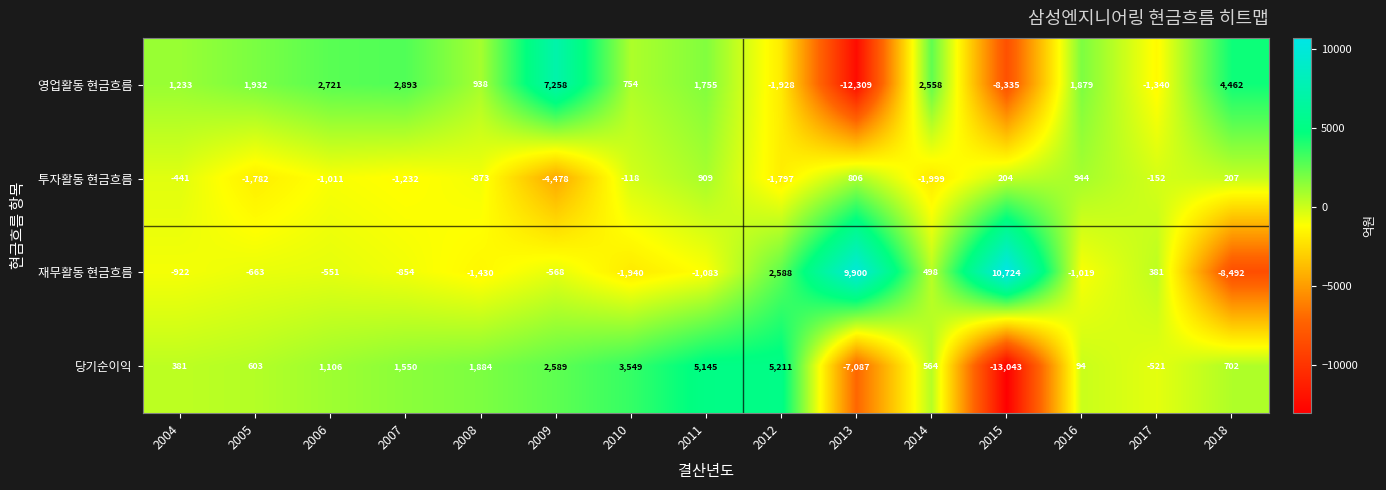

The 재무활동 현금흐름 series shows -803 at 2008. True or false?

False